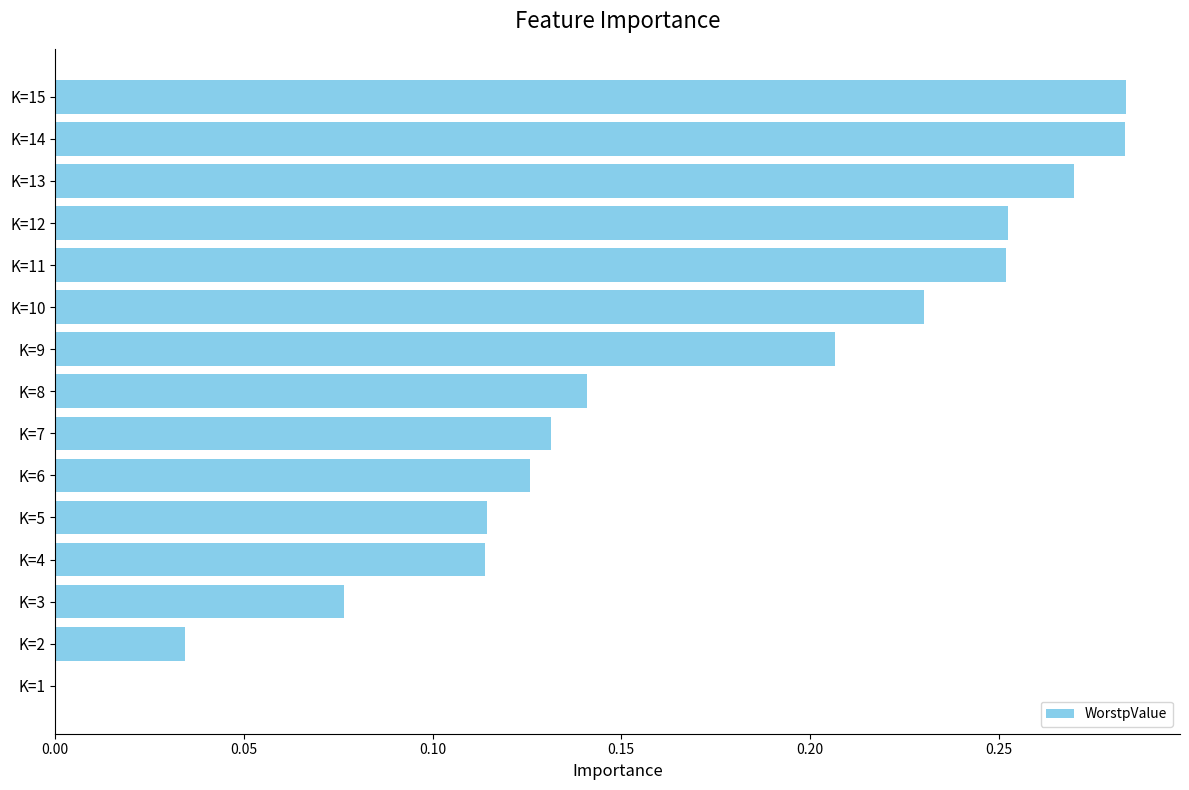

The chart shows a value of 0.2 at K=7. True or false?

False